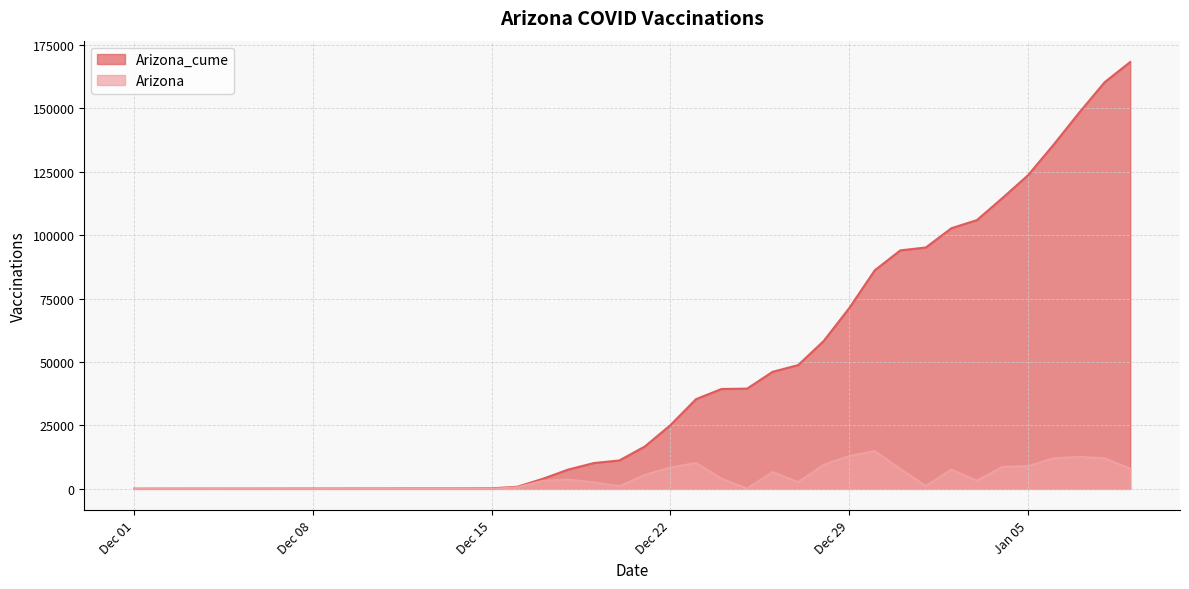

The Arizona series shows 6410 at Dec 01. True or false?

False